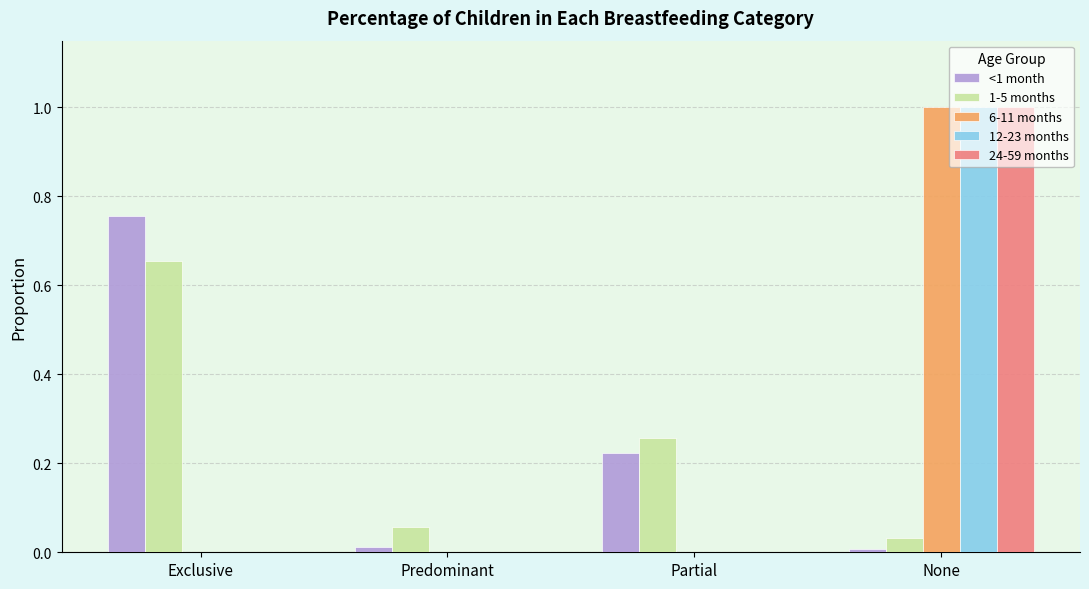

Is the value of 6-11 months at None greater than the value of 1-5 months at Predominant?

Yes